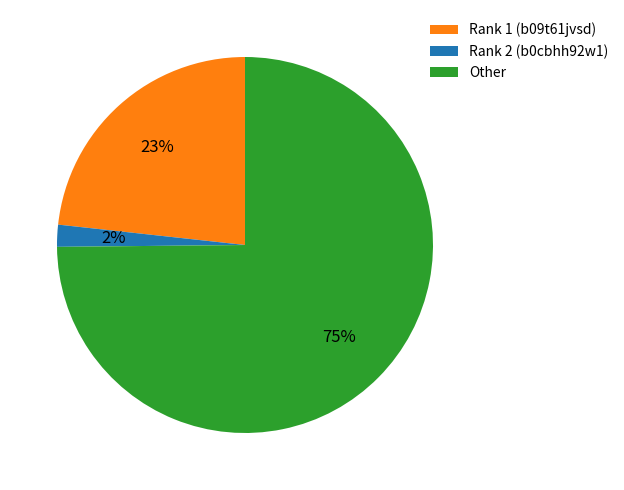

To the nearest percent, what is the difference between the largest and smallest slice percentages?

73%